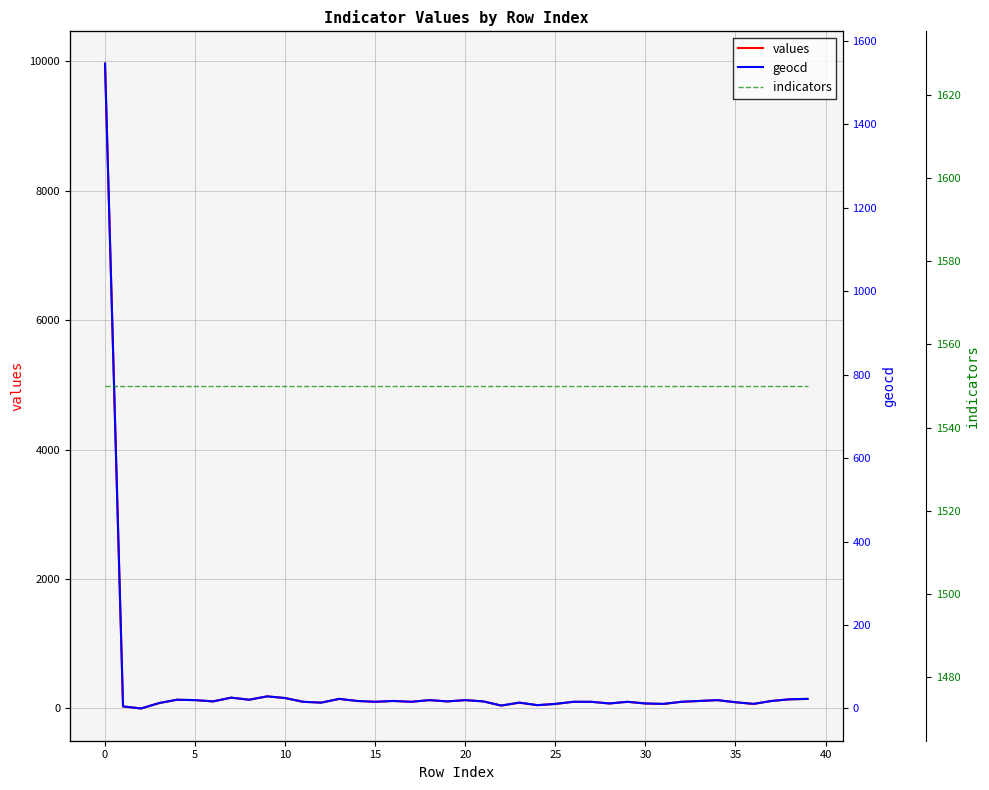

Where does the values series first go above 109?

0